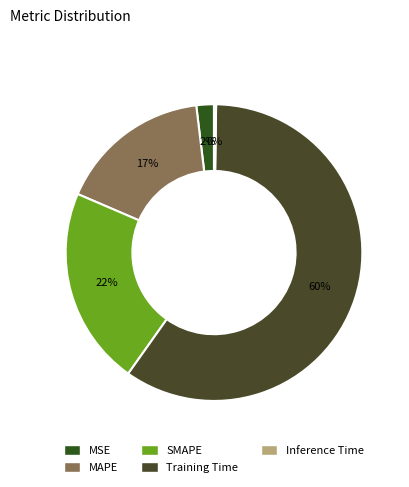

Is it true that Inference Time is 0% of the pie?

True